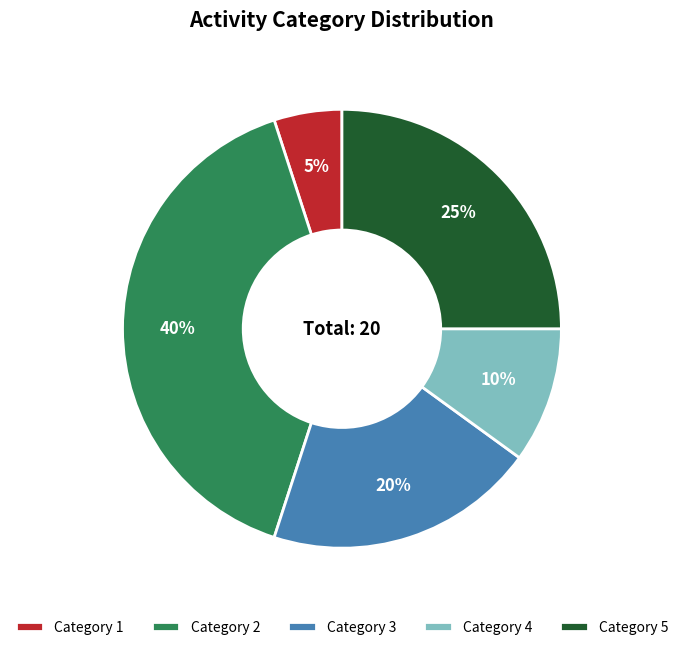

How many segments does this pie chart have?

5